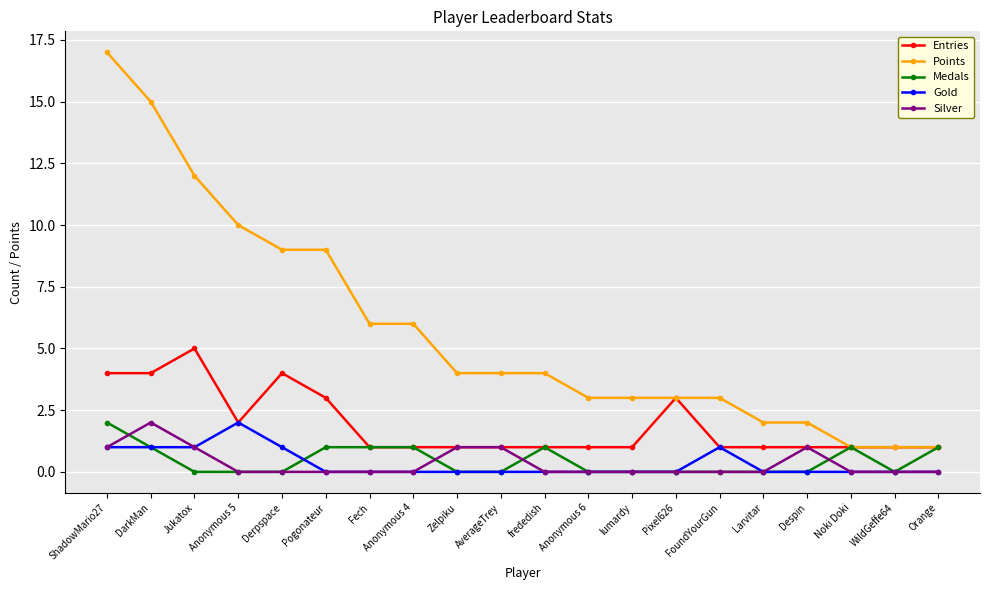

At which category is the sum across all series the highest?

ShadowMario27